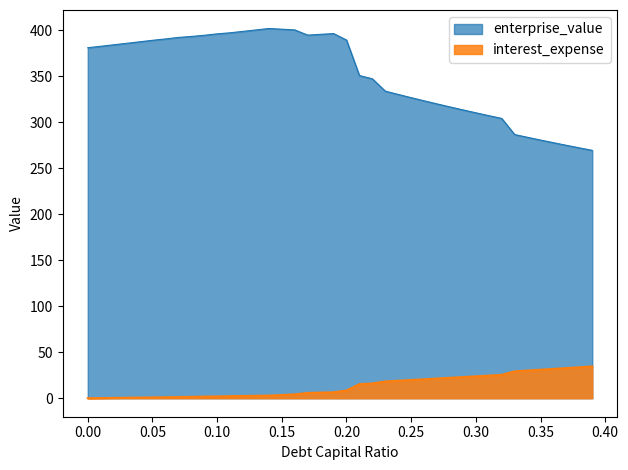

What is the difference between the interest_expense values at 0.0 and 0.24?

19.0